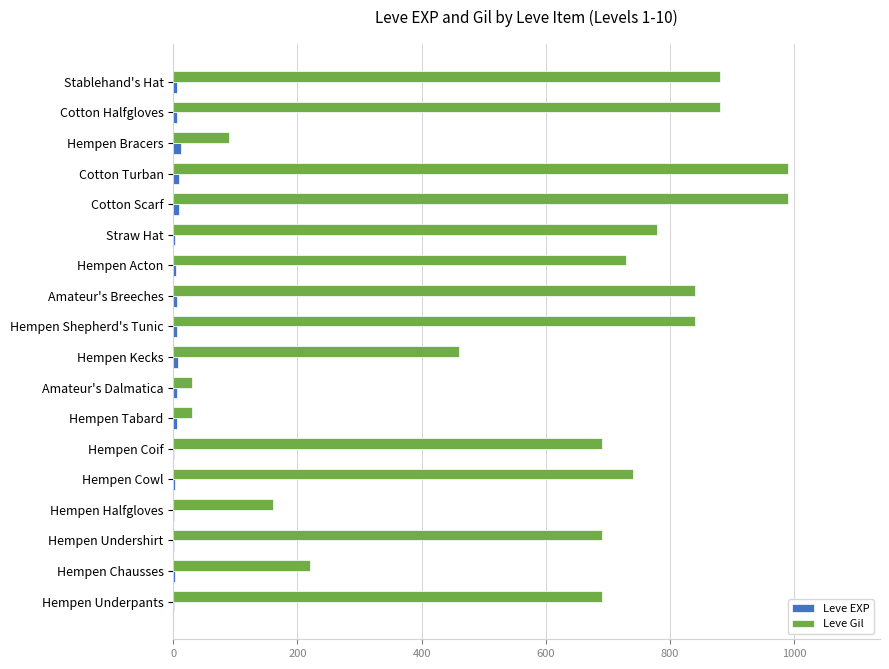

The value of Leve Gil at Hempen Coif is 411. True or false?

False